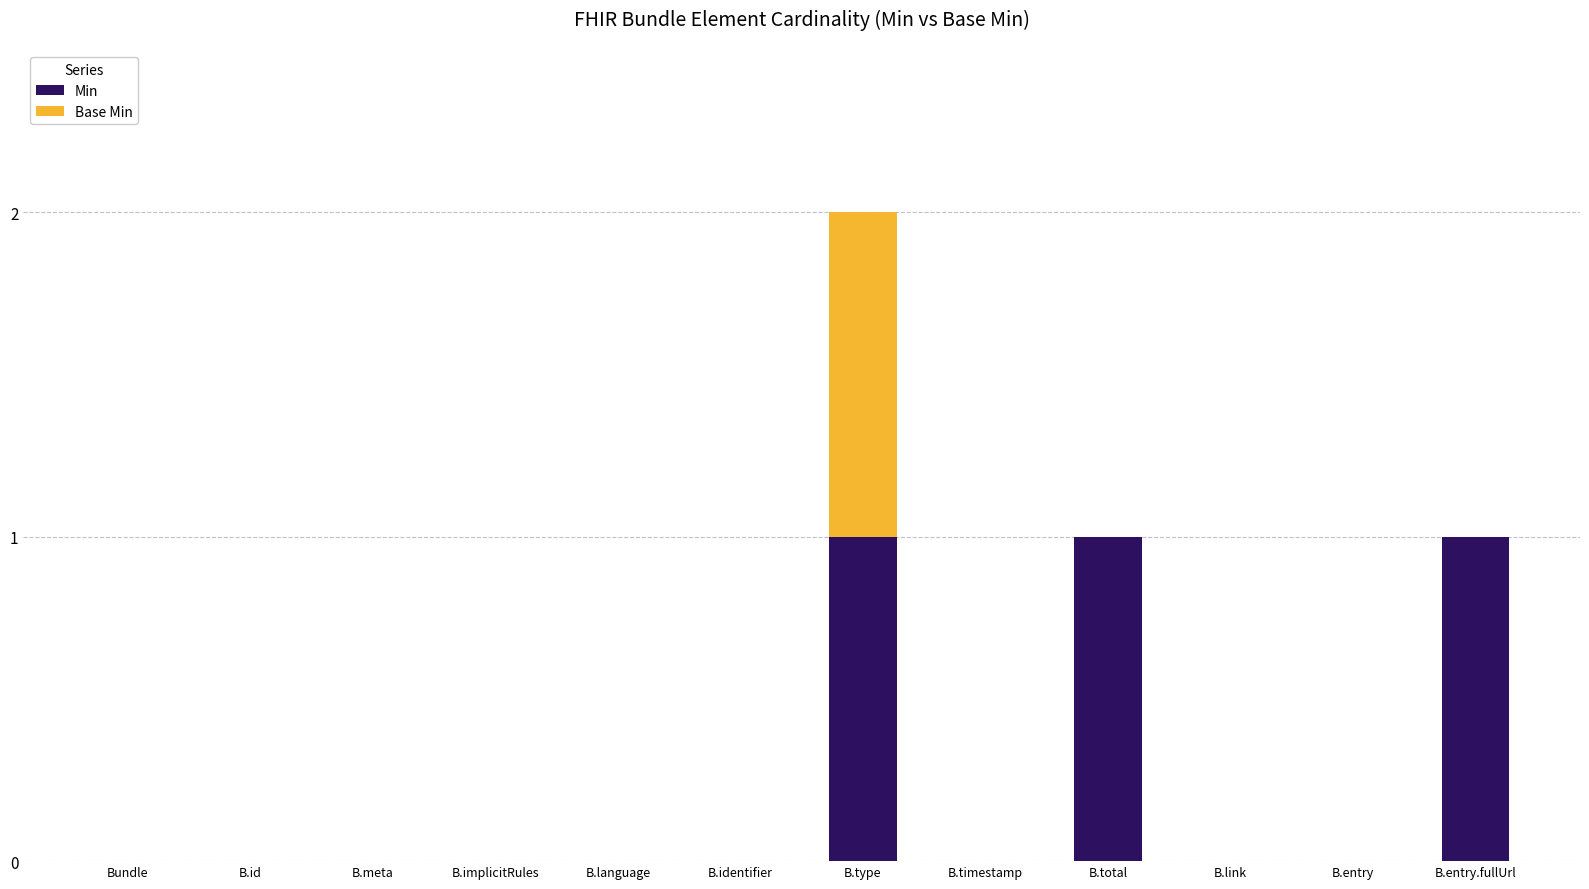

At which category is the sum across all series the highest?

B.type